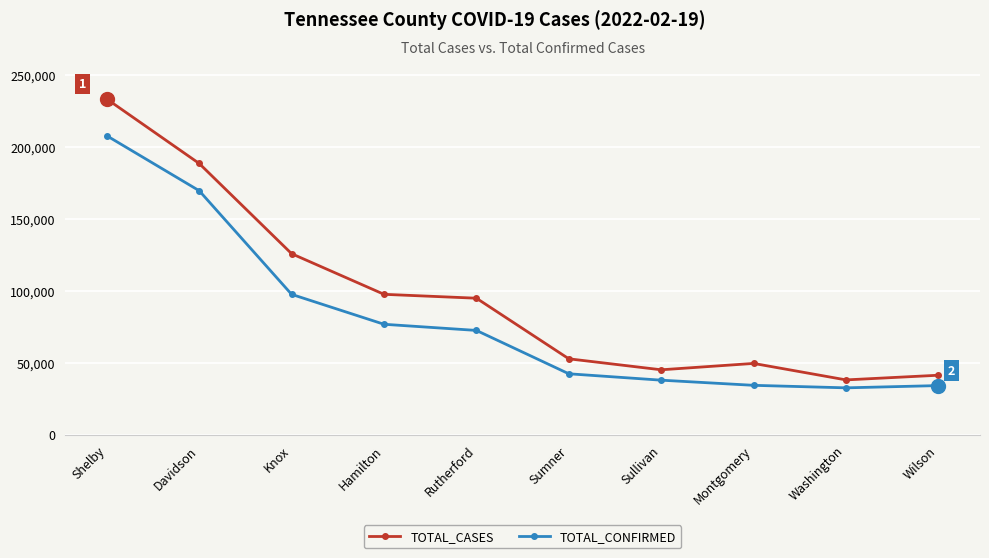

True or false: TOTAL_CONFIRMED and TOTAL_CASES cross at least once.

False